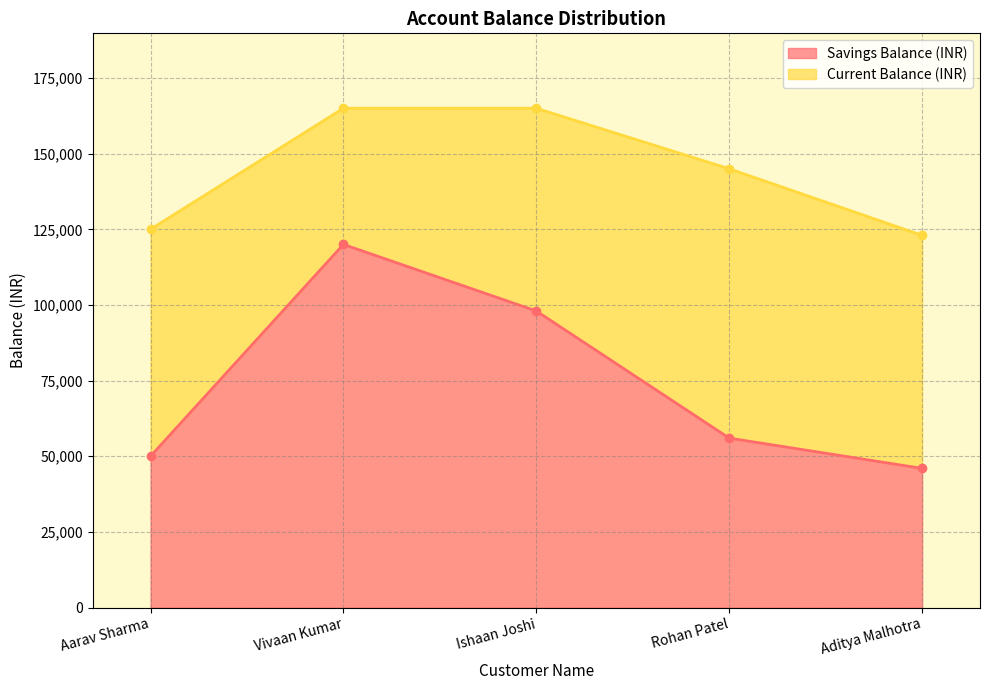

Reading left to right, what are all the values shown in this chart?

Aarav Sharma=50000	Vivaan Kumar=120000	Ishaan Joshi=98000	Rohan Patel=56000	Aditya Malhotra=46000